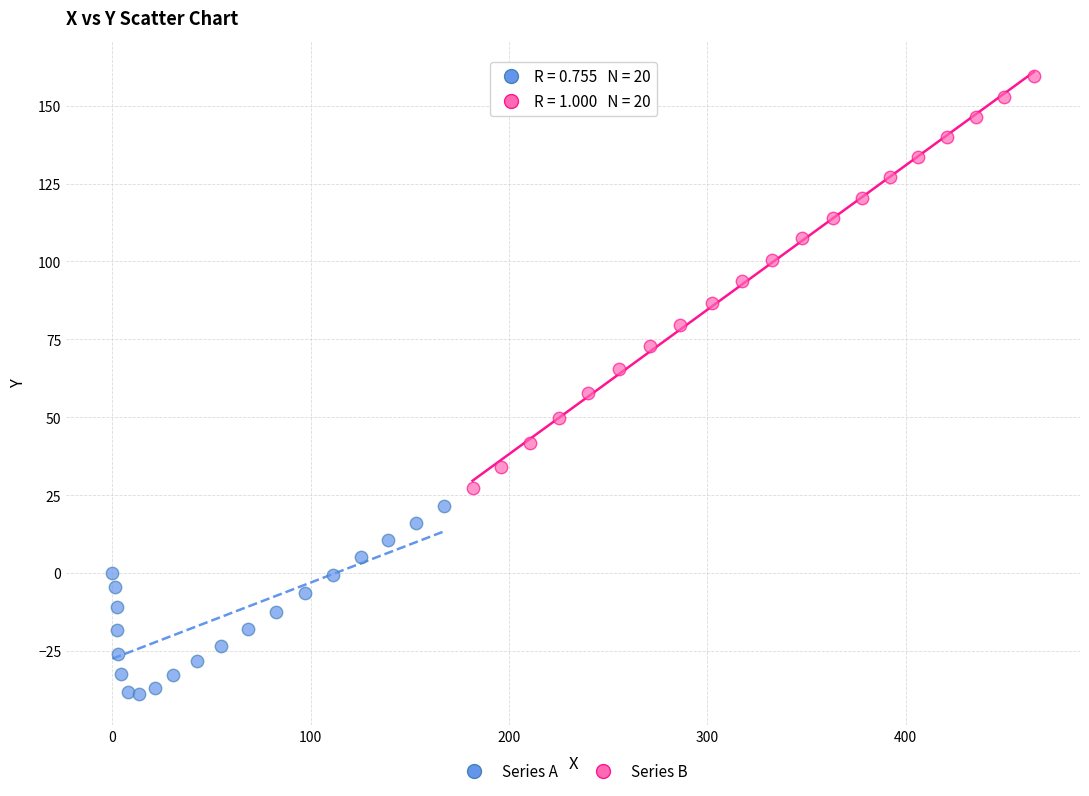

Which series contains the lowest Y value?

Series A